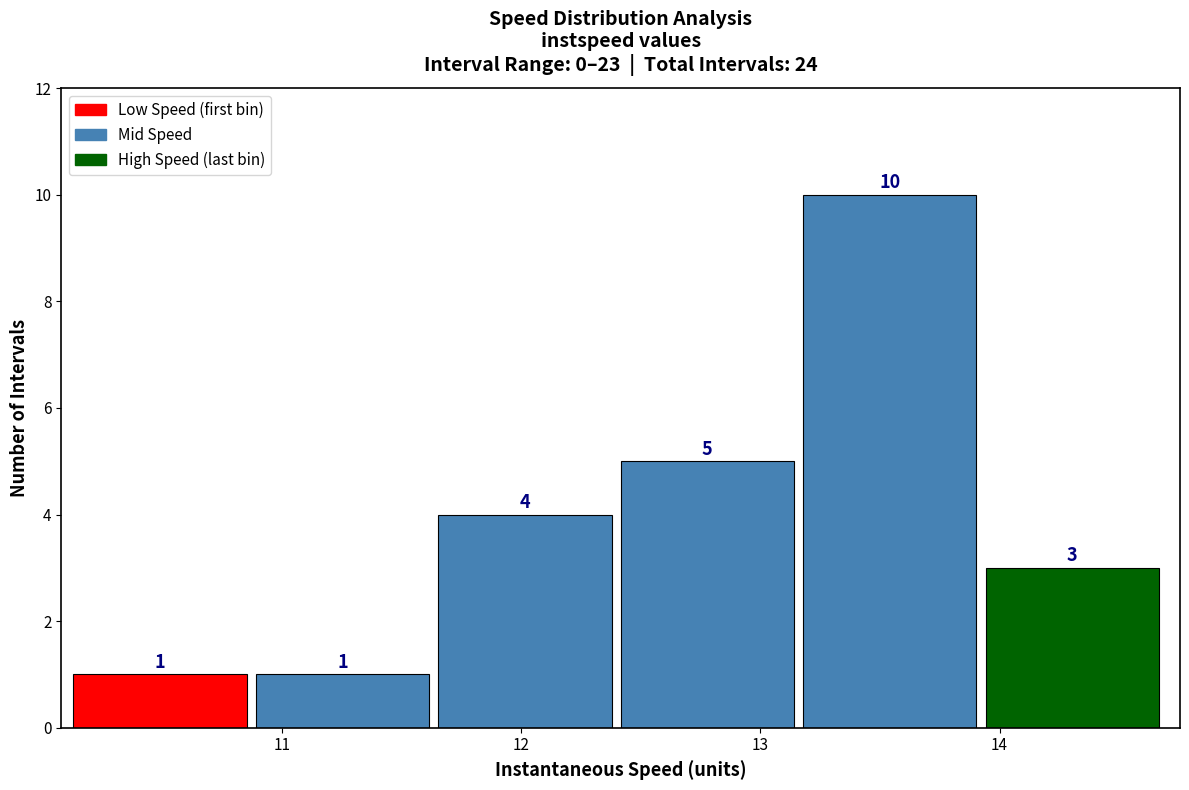

Reading left to right, list every bar in this chart as the range it spans on the x-axis followed by its height. The bar edges are not printed on the chart, so give them approximately, as read against the axis.

10.1 to 10.9: 1
10.9 to 11.7: 1
11.7 to 12.4: 4
12.4 to 13.2: 5
13.2 to 13.9: 10
13.9 to 14.7: 3